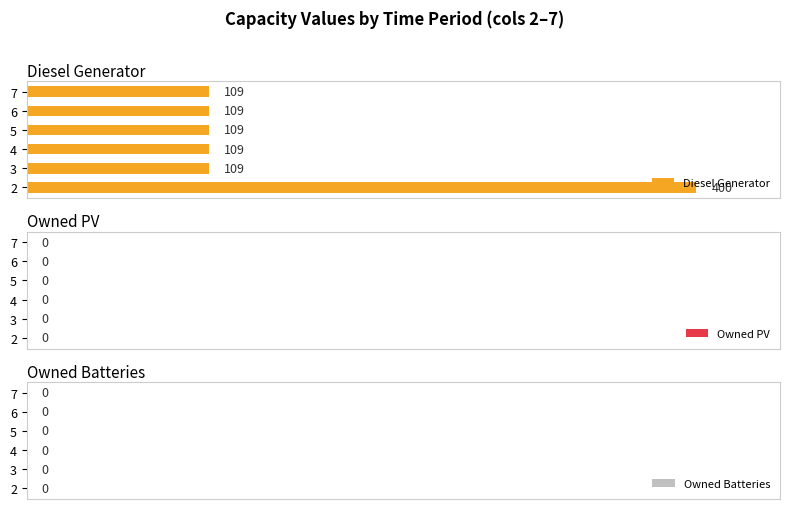

What is the difference between the maximum and minimum values?

291